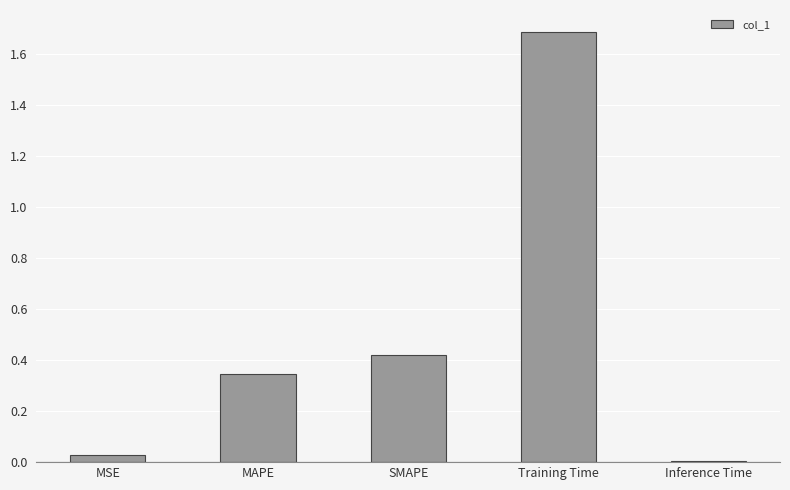

True or false: the data shows 0.0 at Inference Time.

True